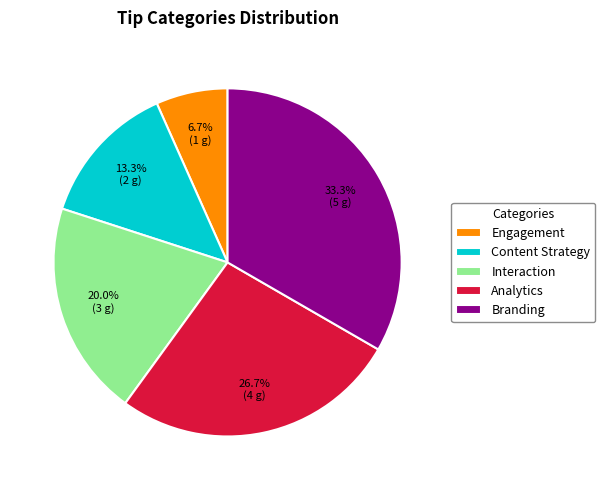

Is the sum of Engagement and Analytics greater than half?

No